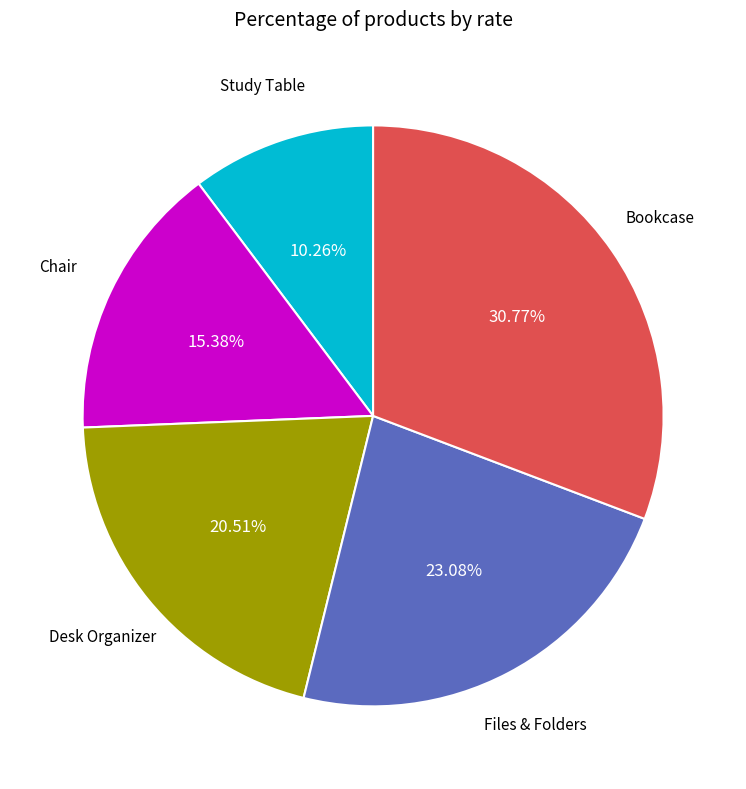

How many segments does this pie chart have?

5